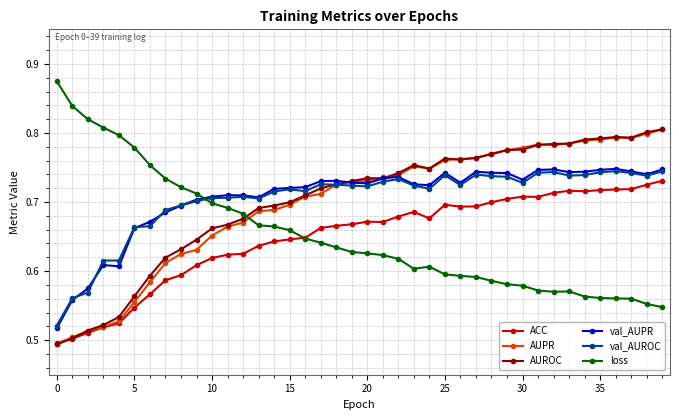

True or false: AUPR has more than 1 points higher than both neighbors.

True